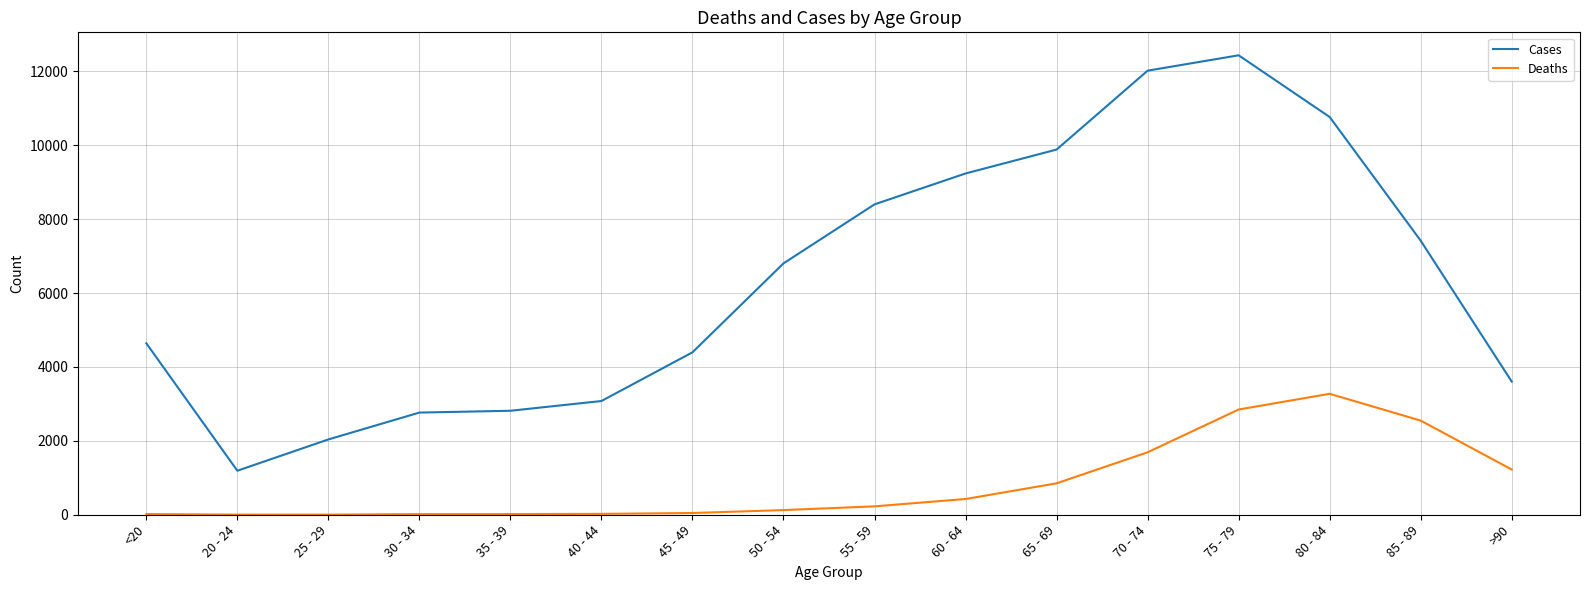

At how many categories does at least one series exceed 5586?

8